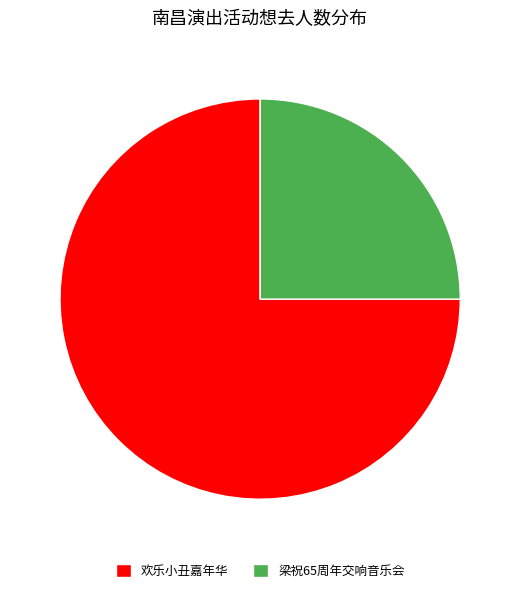

Is it true that 梁祝65周年交响音乐会 is 25% of the pie?

True